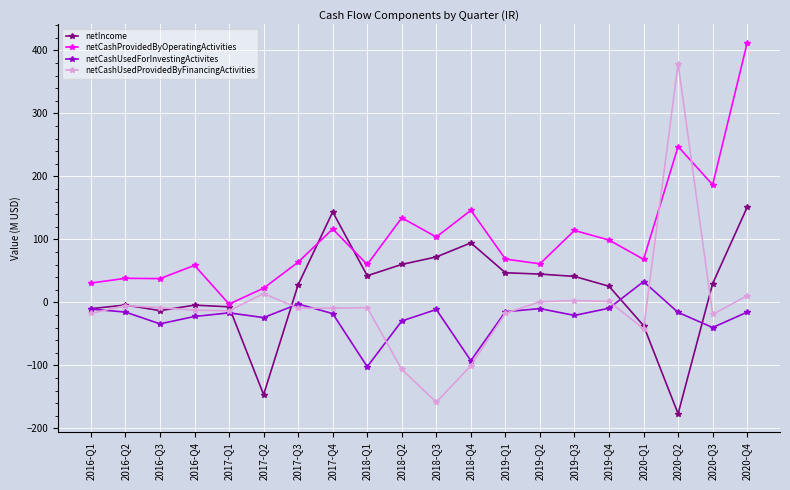

What is the label of the 9th point from the right?

2018-Q4